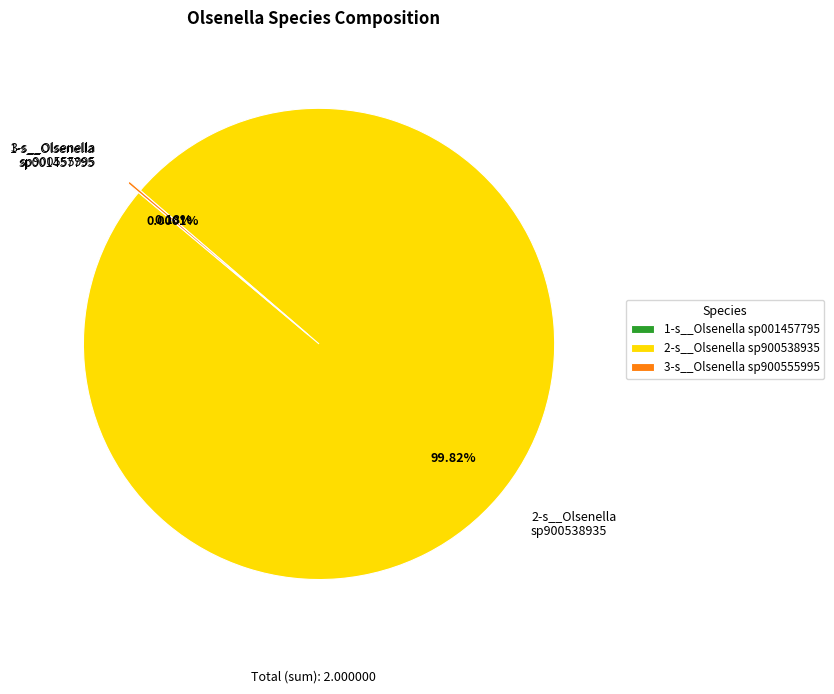

To the nearest percent, what is the average slice percentage?

33%